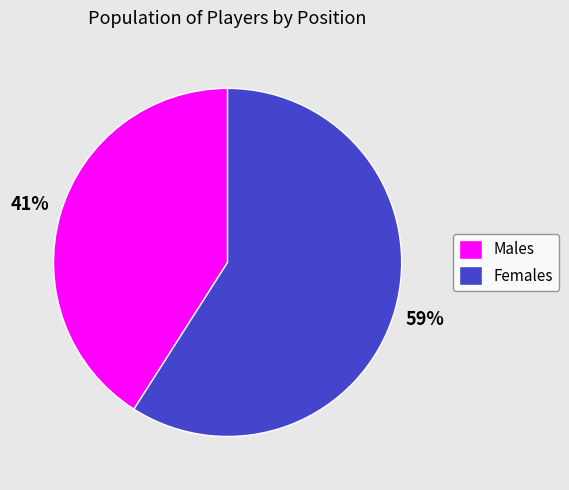

Combined, do Females and Males account for over 50%?

Yes